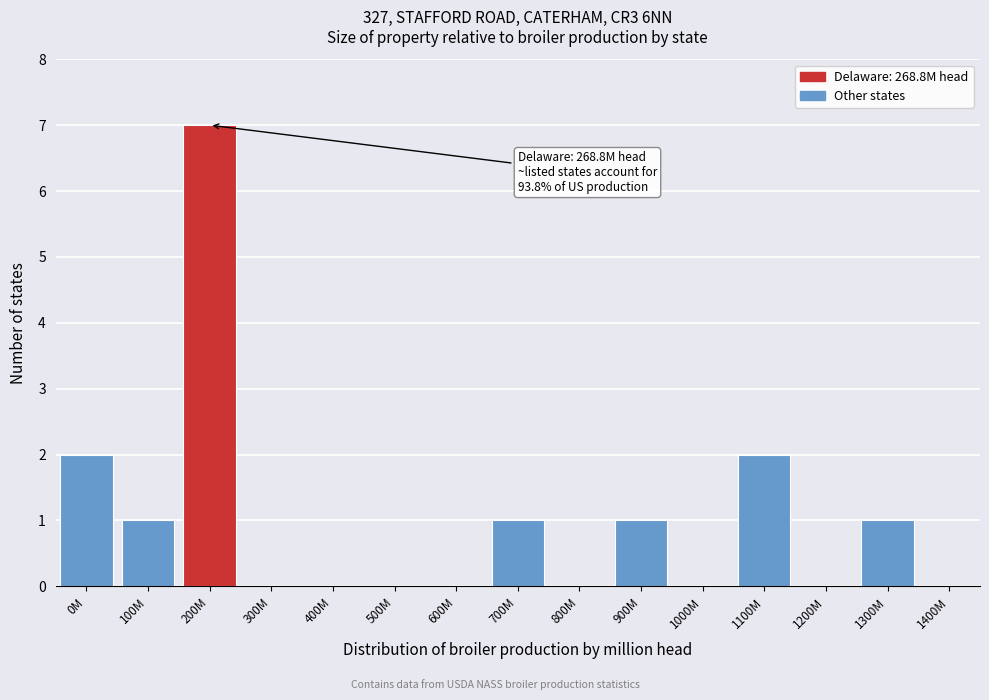

Reading left to right, list all the values displayed in this chart.

0M=2	100M=1	200M=7	300M=0	400M=0	500M=0	600M=0	700M=1	800M=0	900M=1	1000M=0	1100M=2	1200M=0	1300M=1	1400M=0